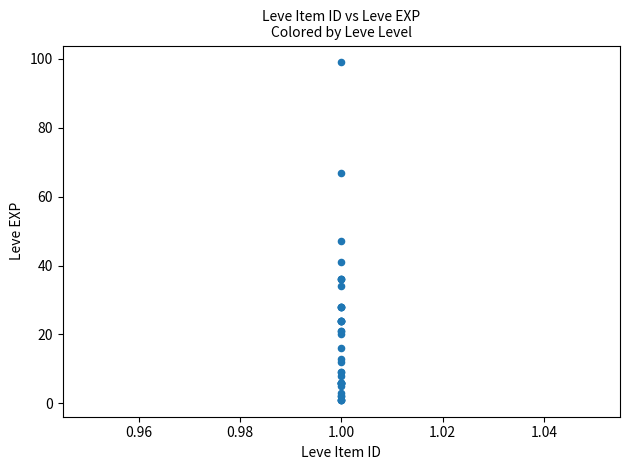

What Y value in the scatter plot is closest to 50?

47